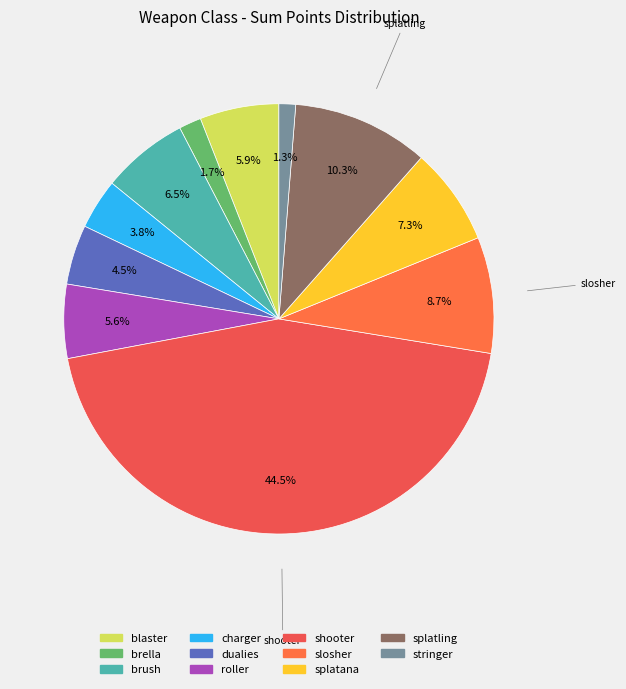

What percentage do slosher and shooter together represent?

53.2%